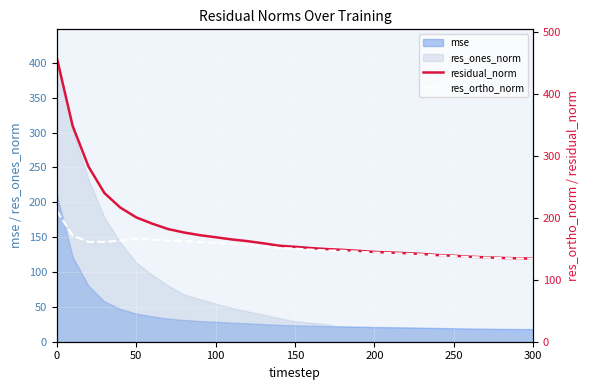

What is the maximum value for res_ones_norm?

407.5